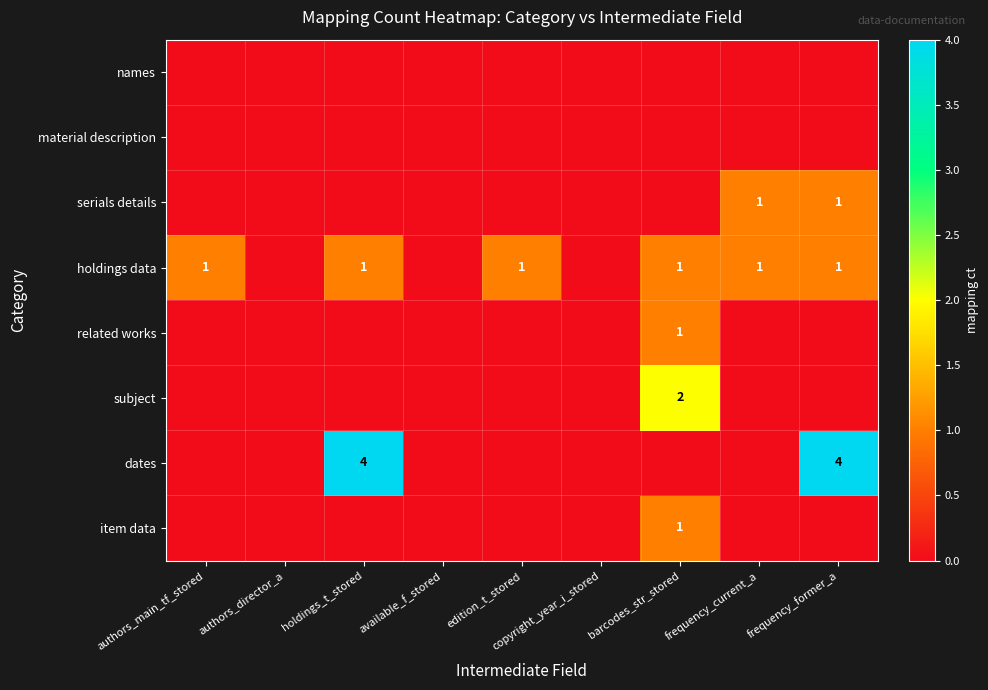

At which category does the chart reach its peak across all series?

holdings_t_stored